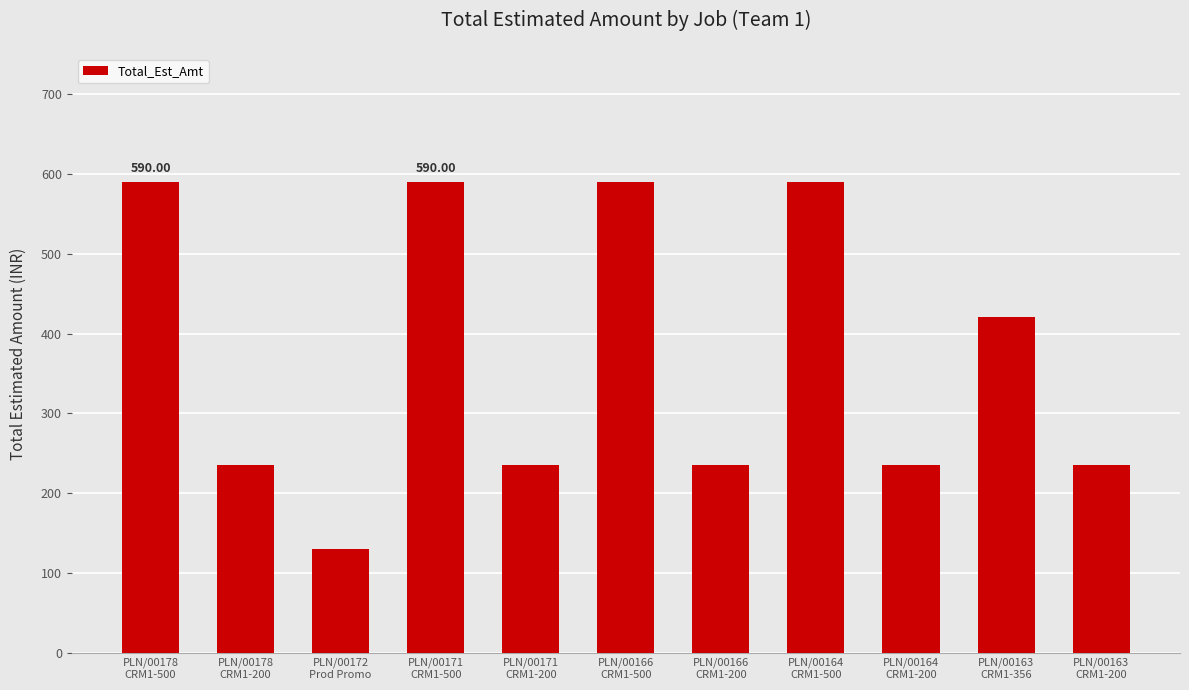

How many bars are there in total?

11